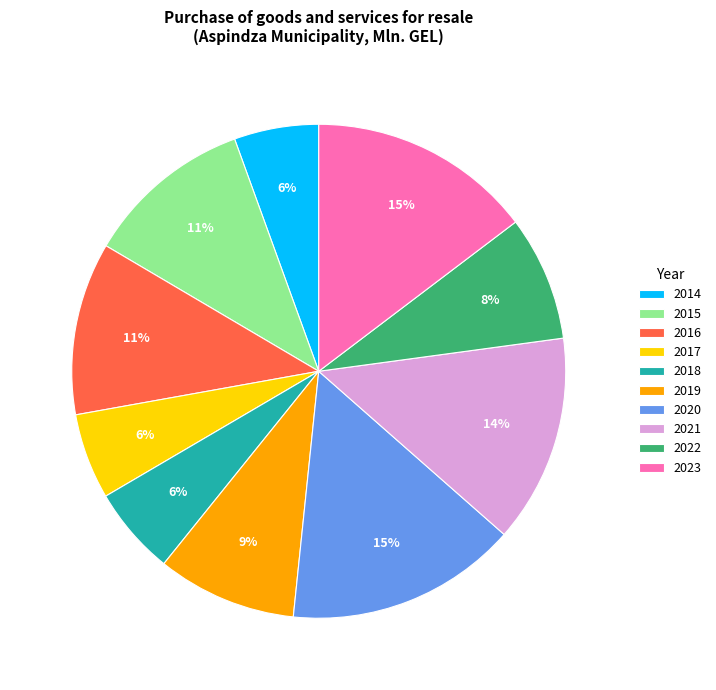

What is the ratio of the value at 2018 to the value at 2016?

0.5